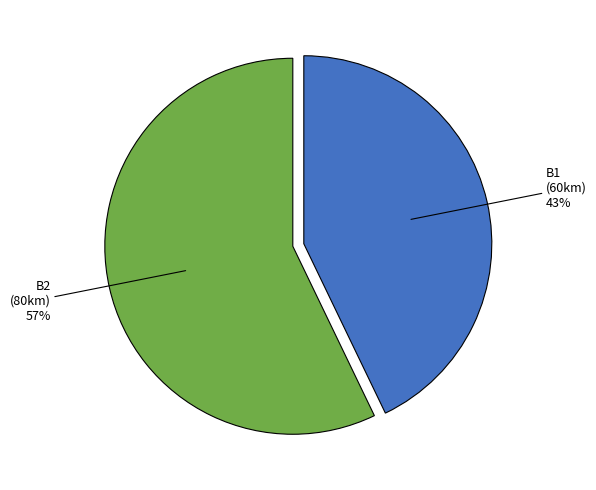

The B2 slice represents 50% of the pie. True or false?

False